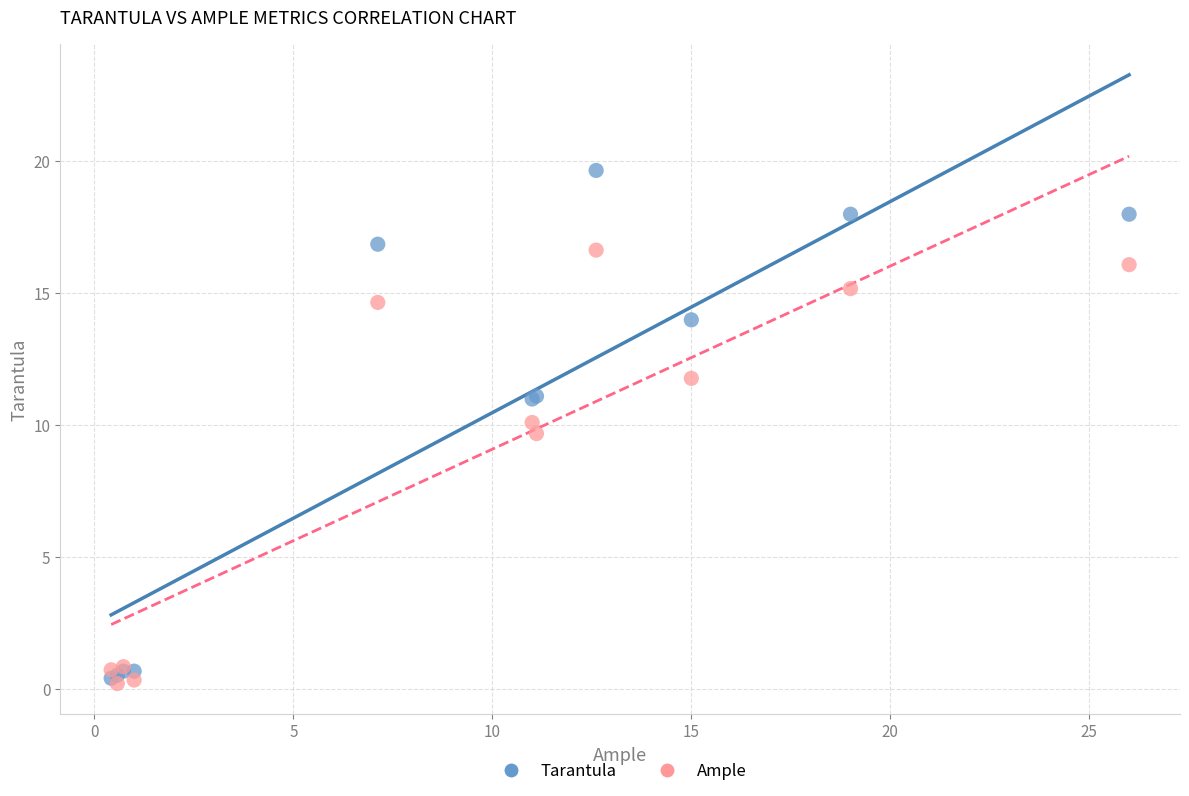

Which series has the largest Y range (max minus min)?

Tarantula